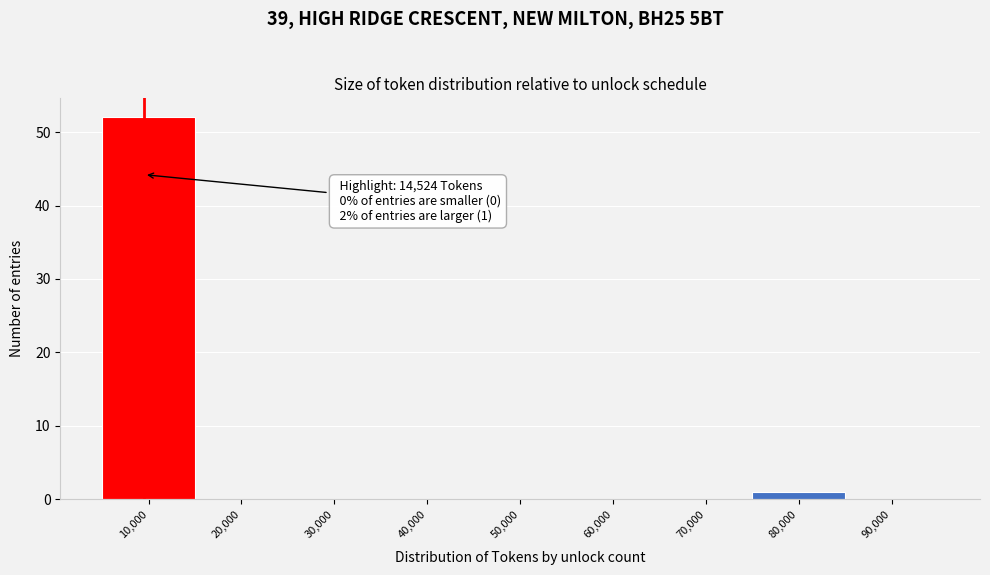

Reading right to left, extract all data points from this chart.

90,000=0	80,000=1	70,000=0	60,000=0	50,000=0	40,000=0	30,000=0	20,000=0	10,000=52